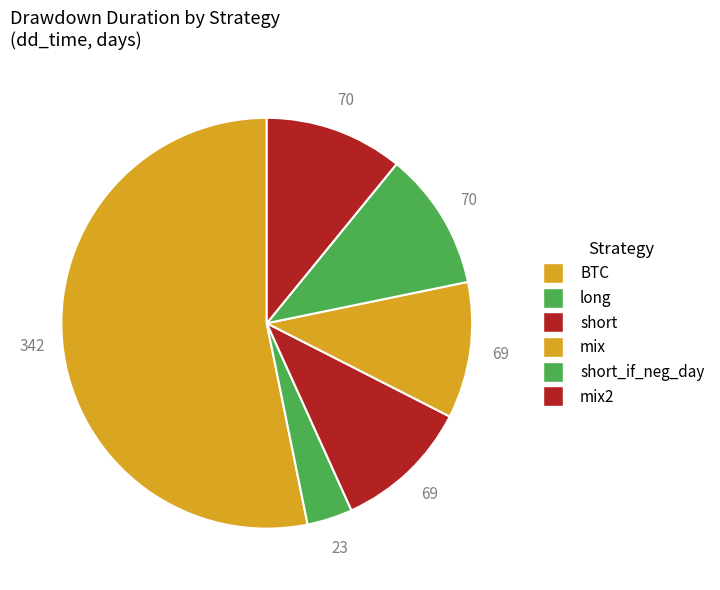

Is BTC the majority of the pie?

Yes